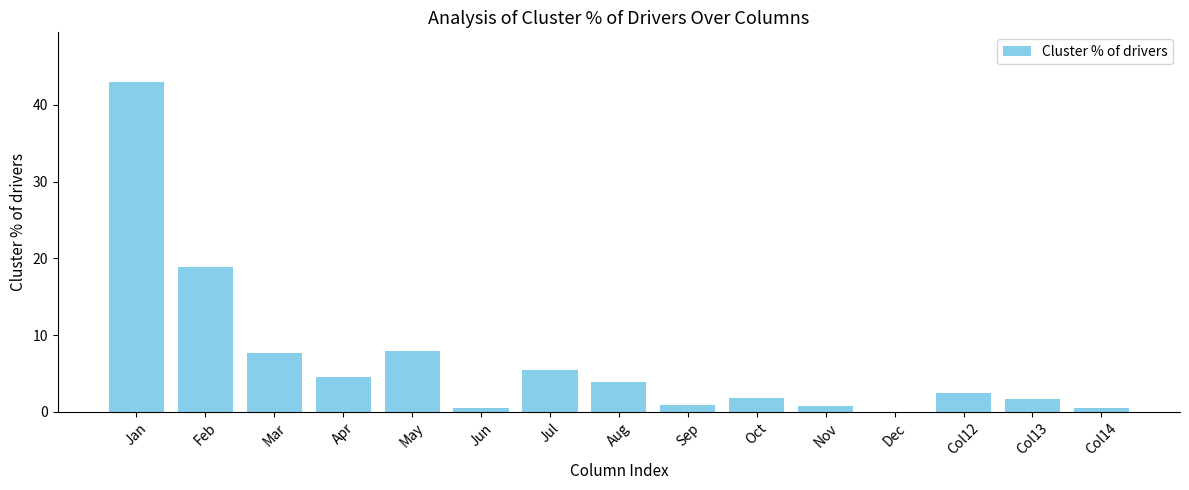

What is the sum of all values?

100.0